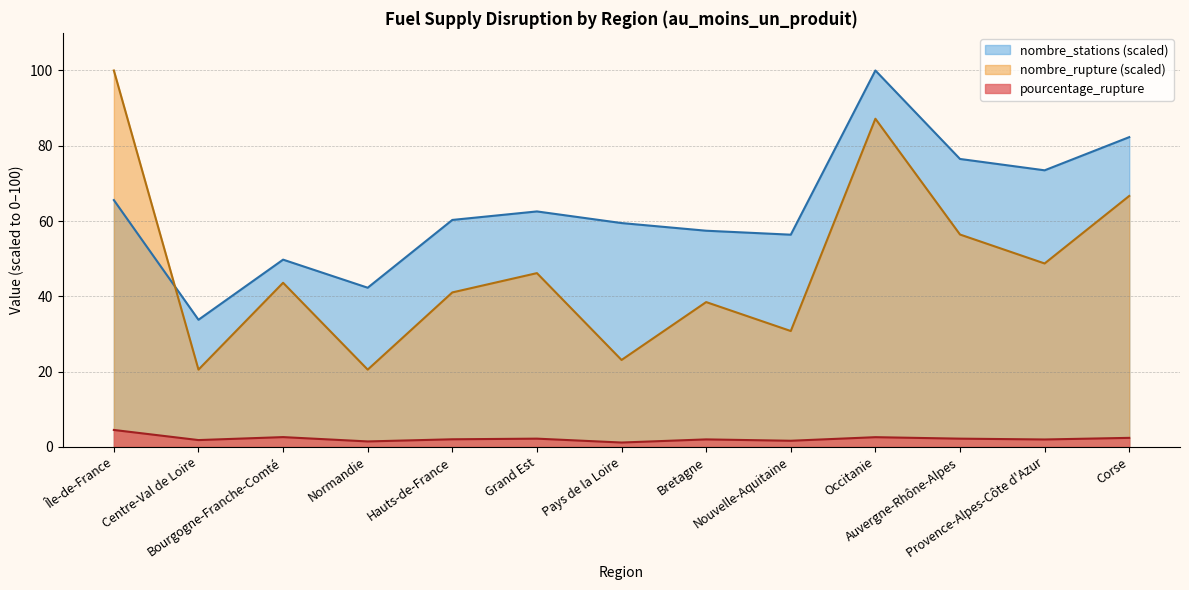

Is the value of pourcentage_rupture at Bourgogne-Franche-Comté greater than the value of nombre_rupture at Grand Est?

No